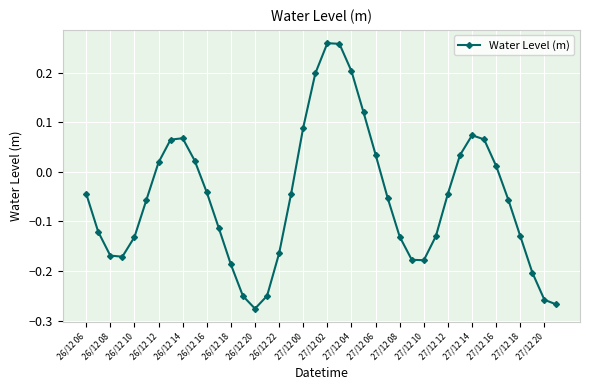

What is the sum of all values?

-2.1